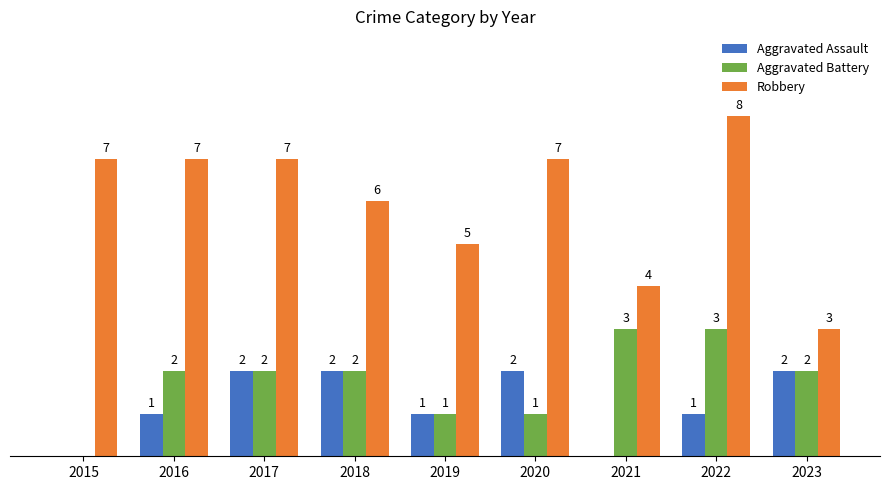

Is the value of Aggravated Assault at 2023 greater than the value of Robbery at 2019?

No